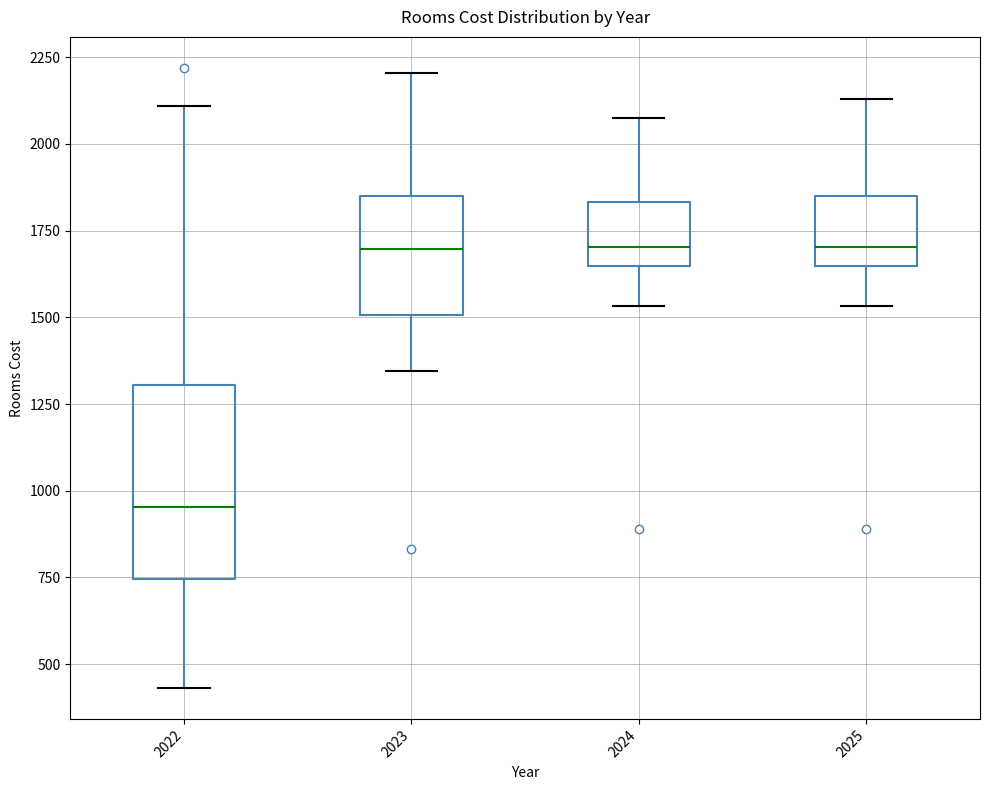

Reading left to right, read every box against the y-axis: the position of its median line, the range the box covers, and the ends of its whiskers. The values are not printed on the chart, so give them approximately, as read against the axis.

2022: median 950, box 750 to 1300, whiskers 450 to 2100
2023: median 1700, box 1500 to 1850, whiskers 1350 to 2200
2024: median 1700, box 1650 to 1850, whiskers 1550 to 2050
2025: median 1700, box 1650 to 1850, whiskers 1550 to 2150